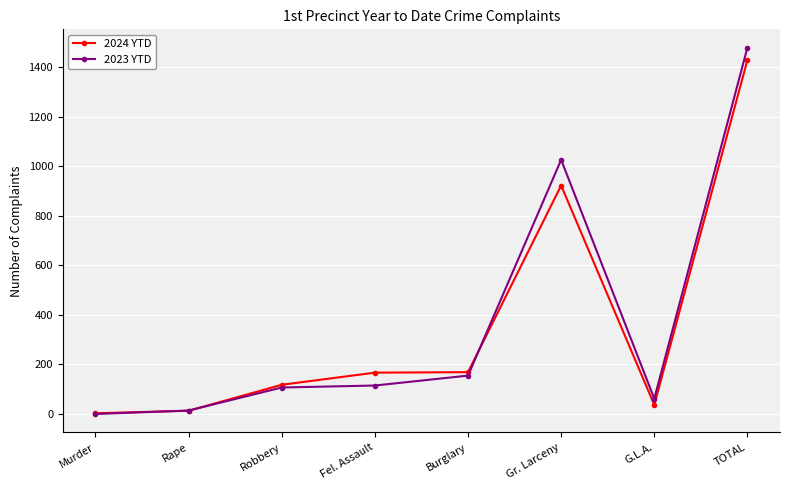

List the series in order of their peak value, lowest first.

2024 YTD, 2023 YTD